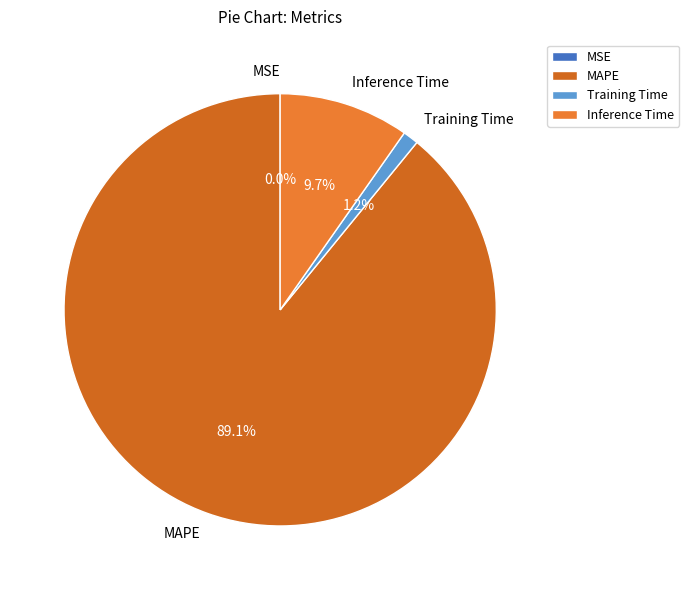

Is there any slice that represents more than half of the pie?

Yes